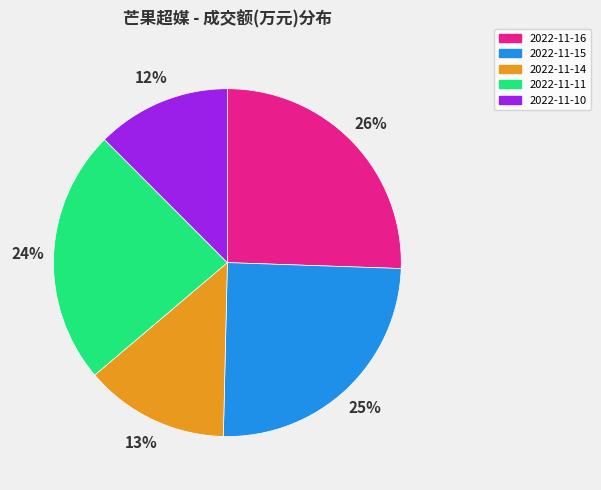

Count the number of slices in the pie.

5